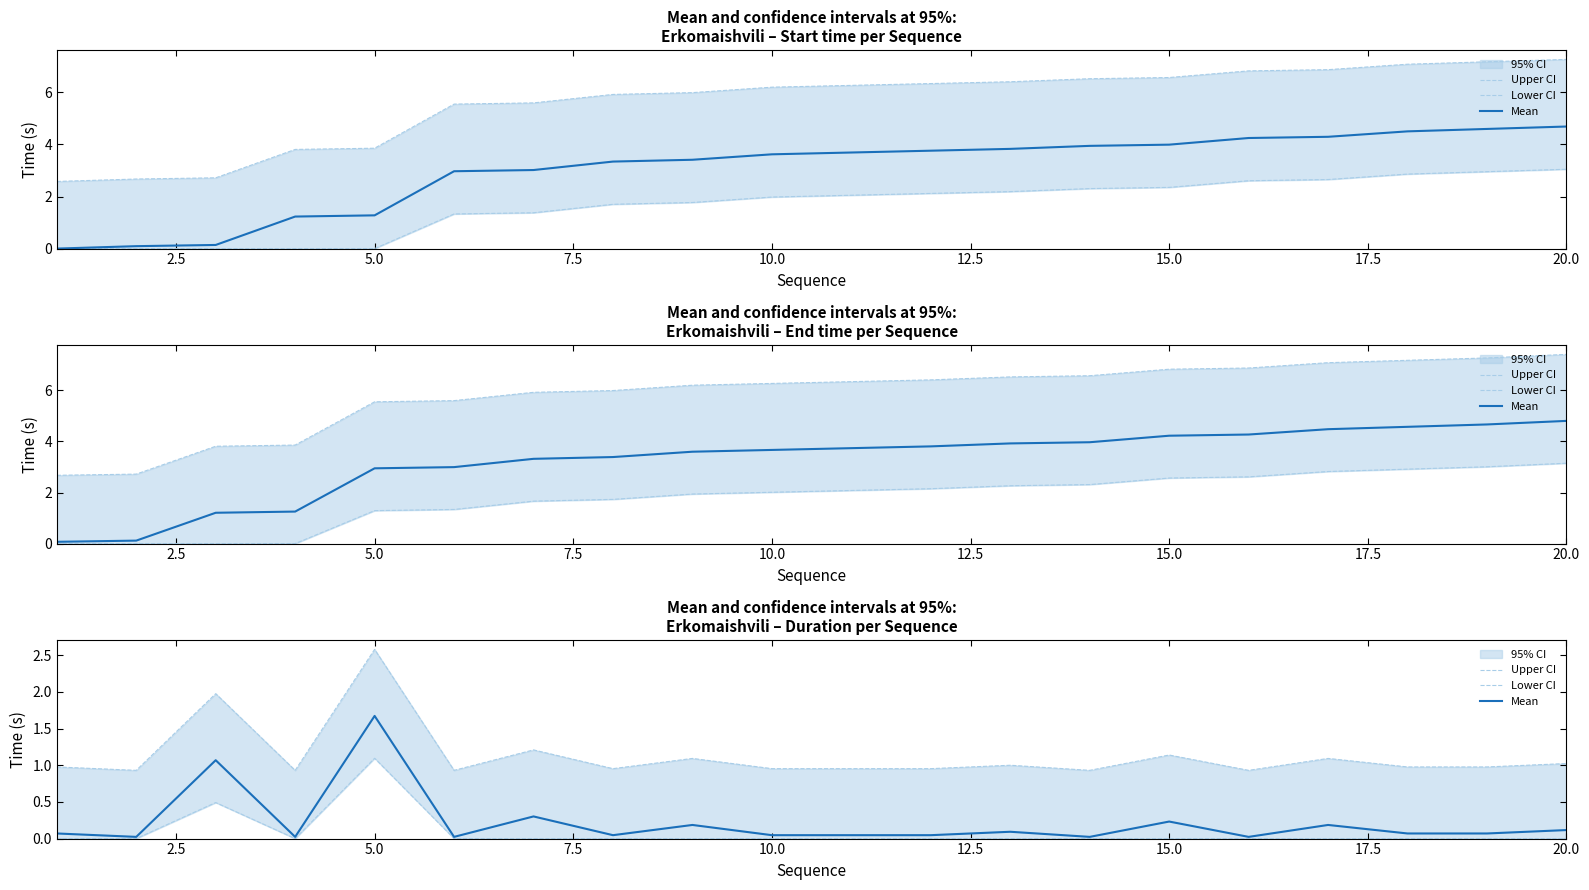

What is the average value of the Lower CI series?

0.1